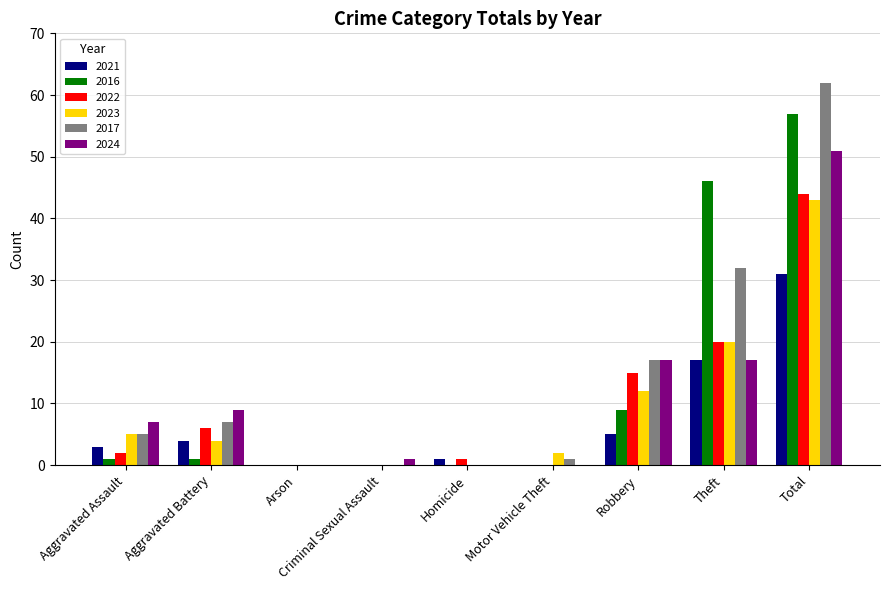

At which label is 2016 closest to 28?

Theft